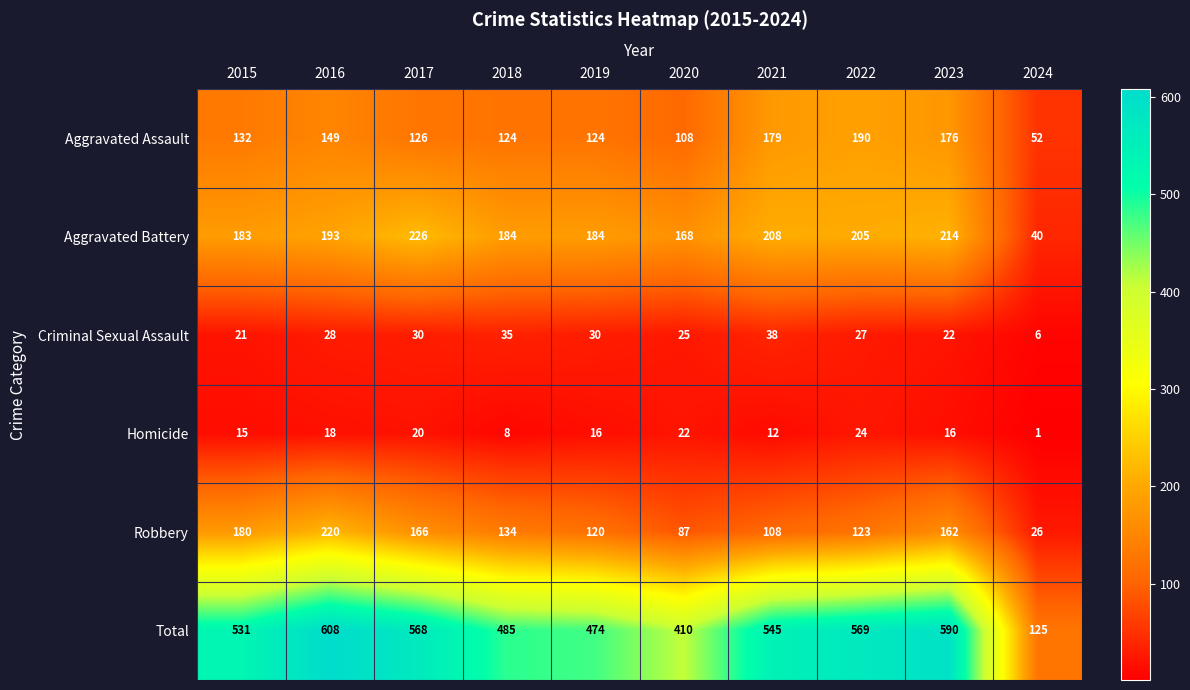

Which category has the highest value in the Homicide series?

2022